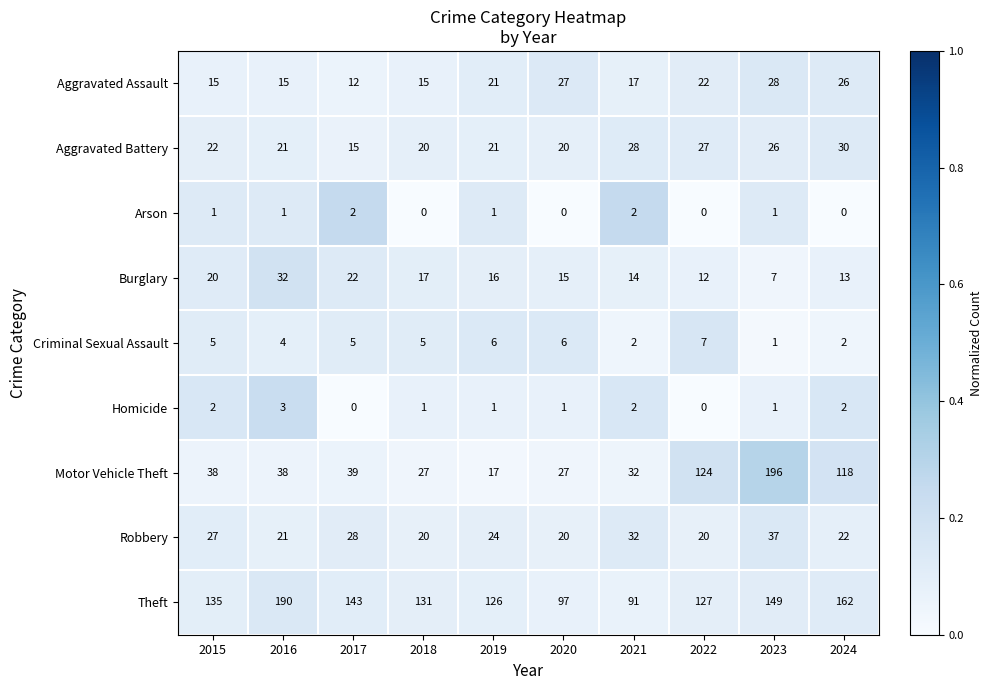

What is the approximate value of Aggravated Assault at 2023?

28